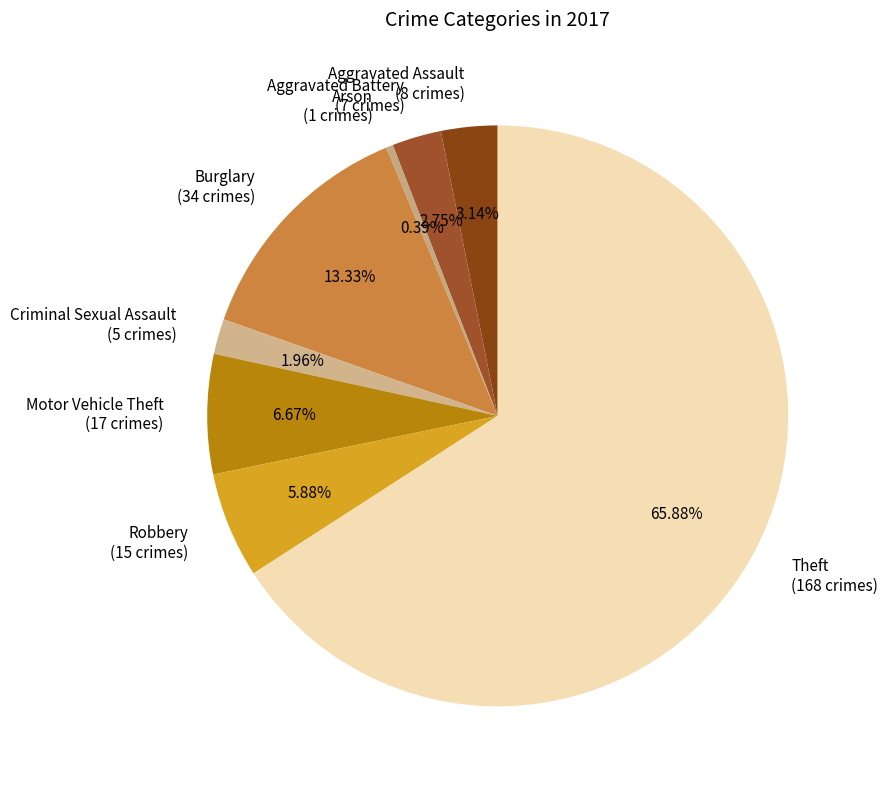

Is there a majority slice in this chart?

Yes